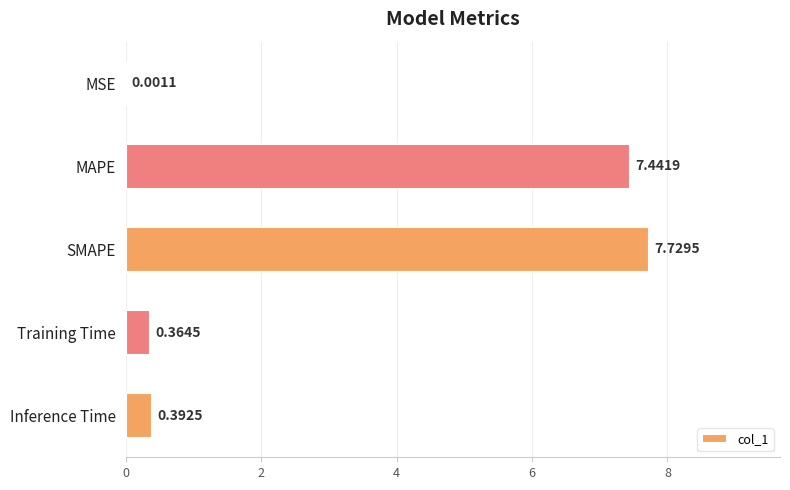

Where is the data nearest to the value 3?

Inference Time